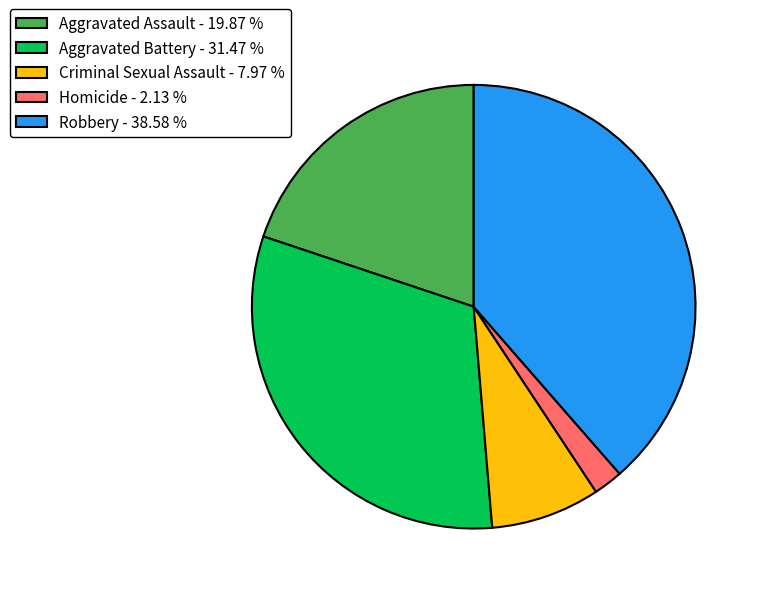

How many slices are in this pie chart?

5